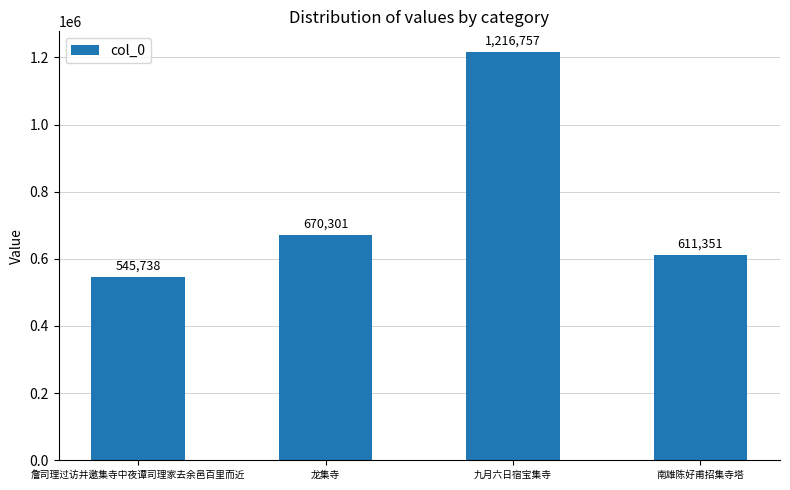

What is the value of the 3rd bar from the left?

1216757